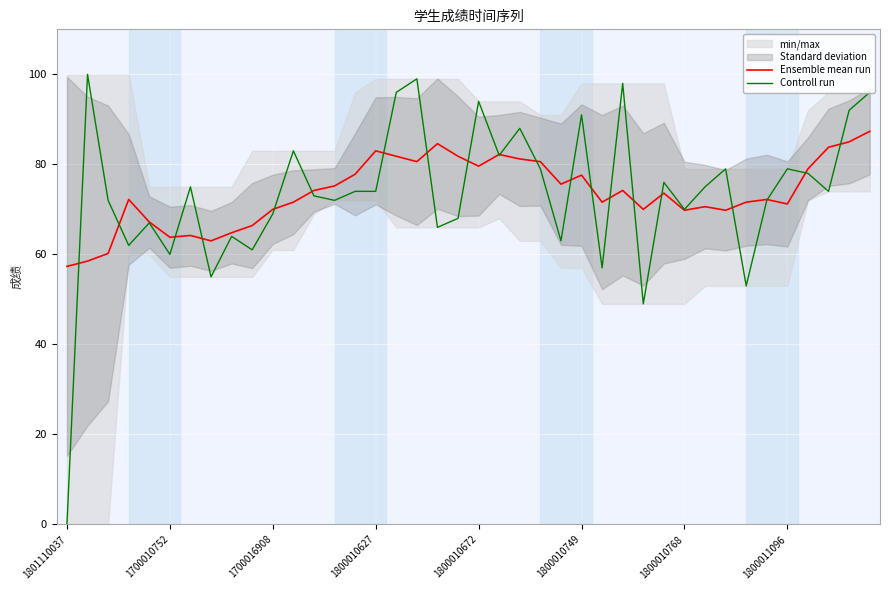

The value of Ensemble mean run at 1700010752 is 63.8. True or false?

True